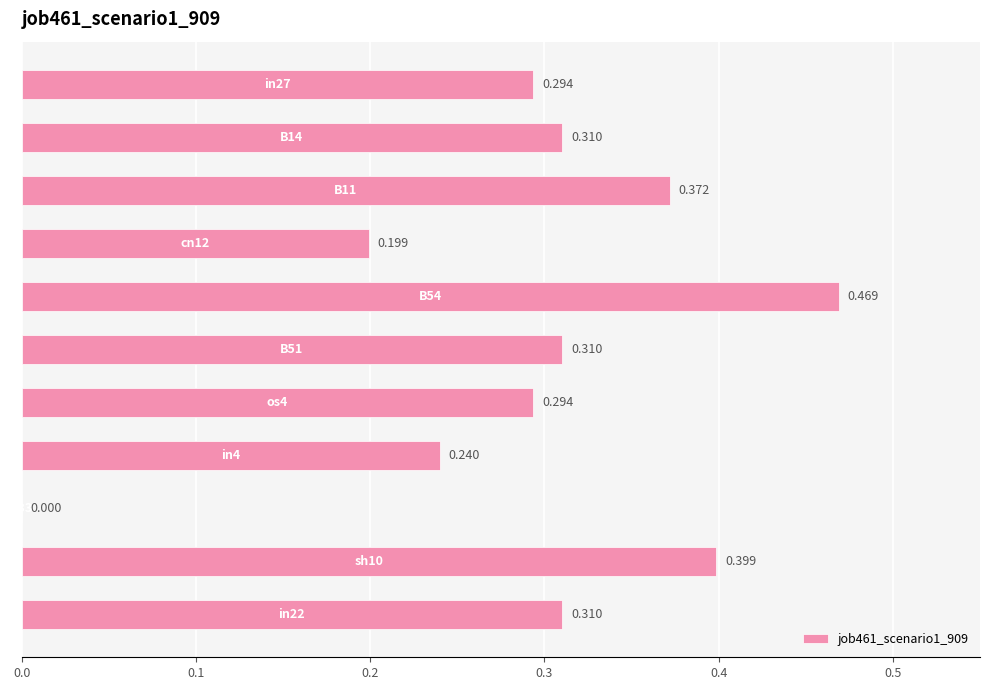

What is the maximum value shown in the chart?

0.5